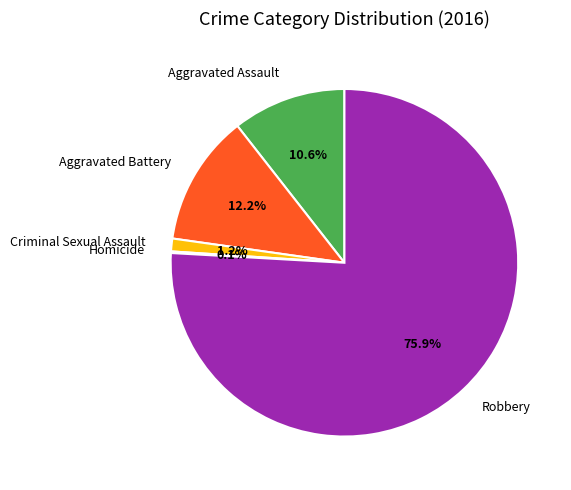

Is there a majority slice in this chart?

Yes